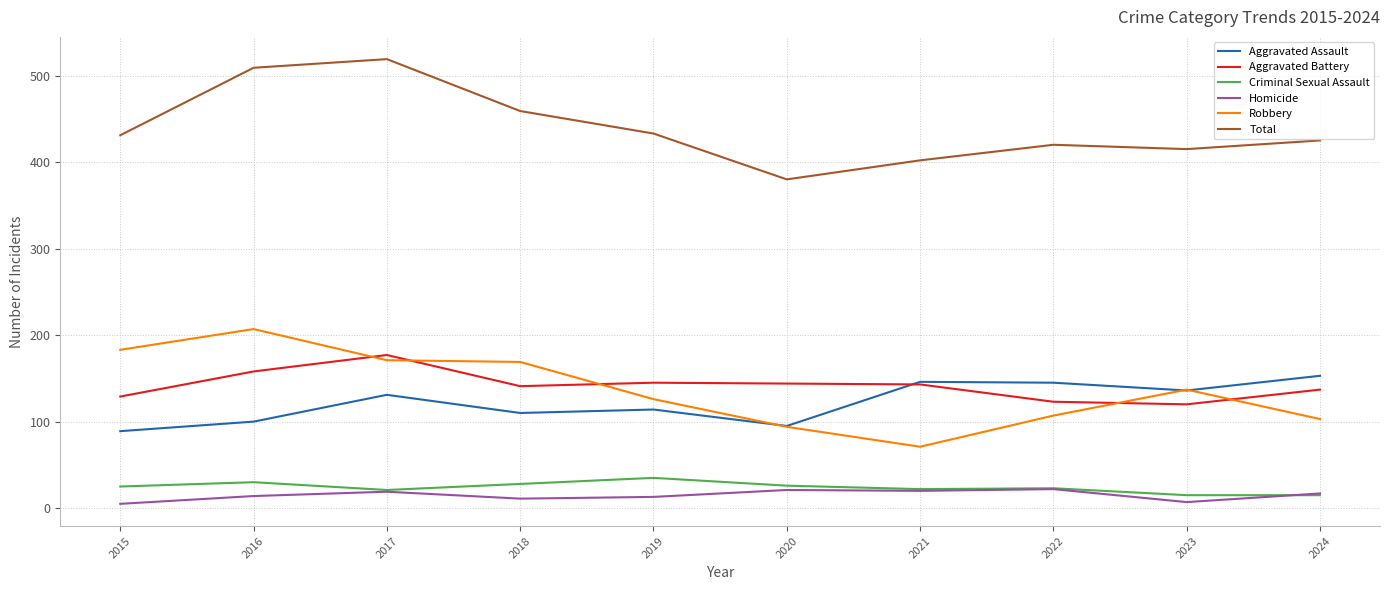

True or false: Aggravated Assault and Total cross at least once.

False